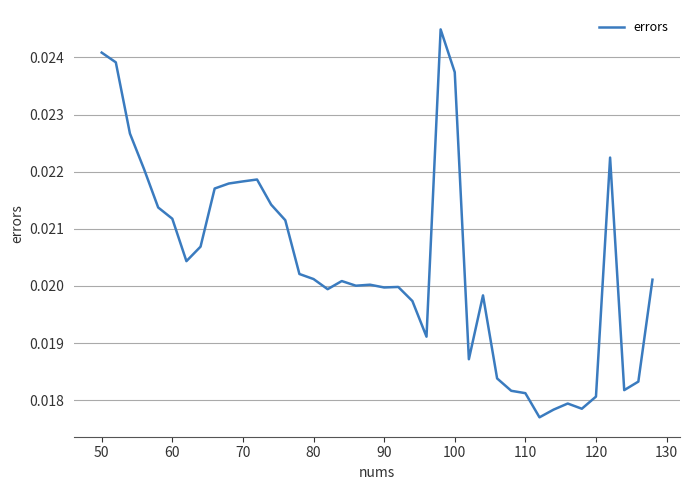

Does the chart have visible grid lines?

Yes